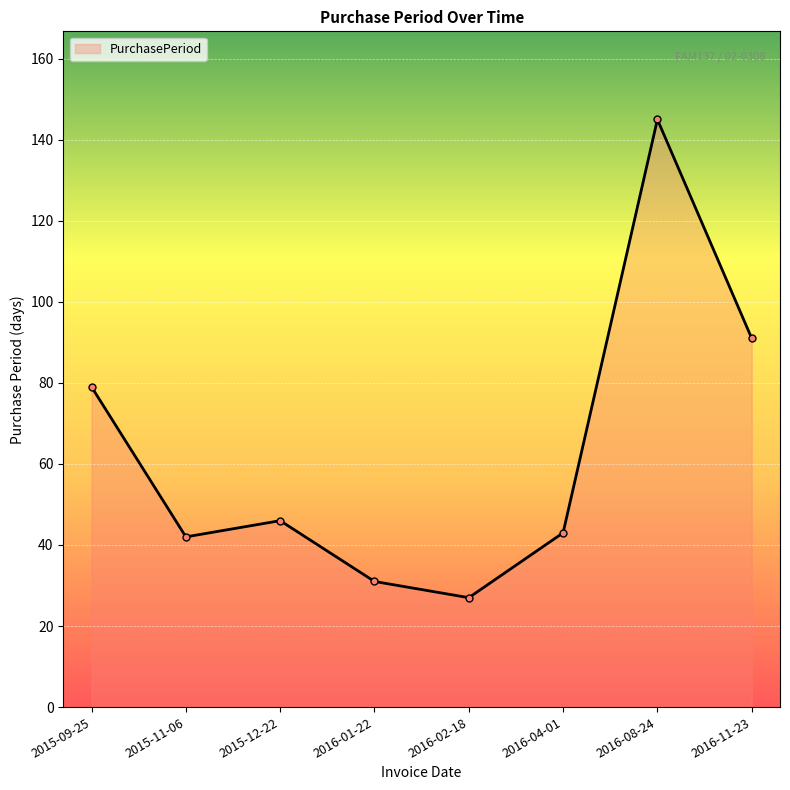

At which label is the value closest to 86?

2016-11-23